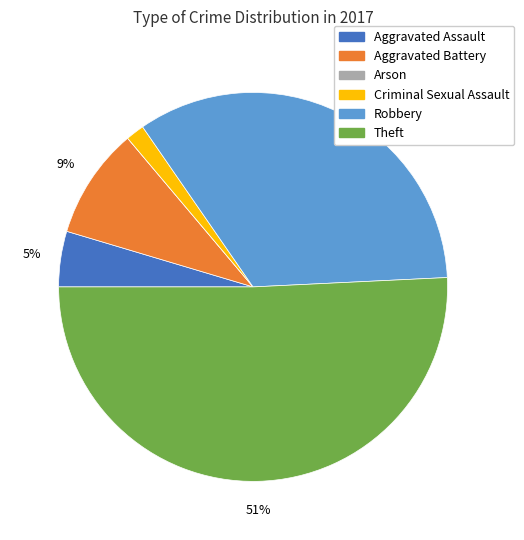

To the nearest percent, what portion does Robbery represent?

34%